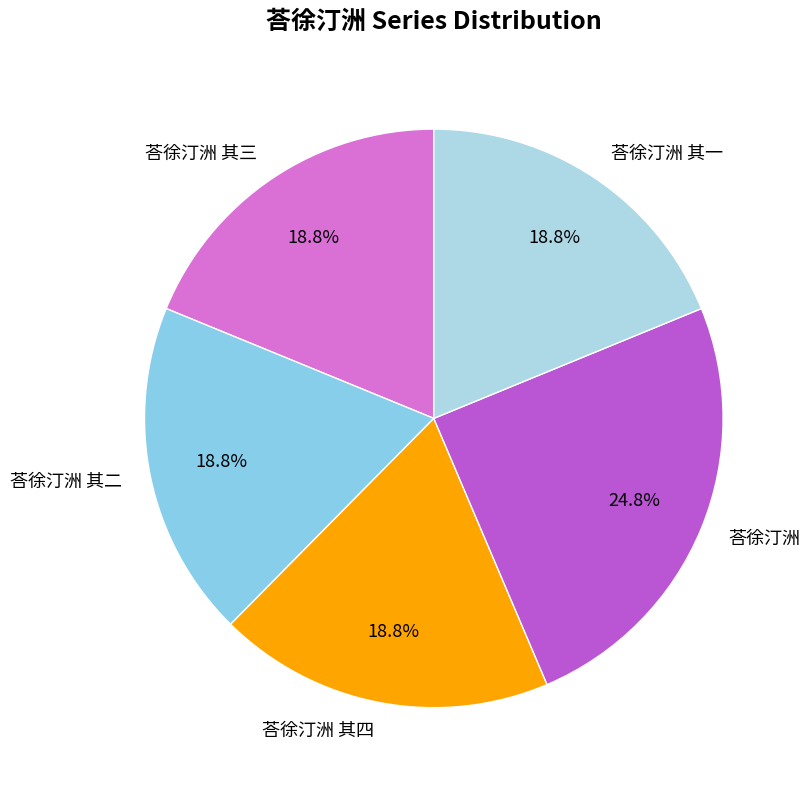

What is the ratio of the value at 荅徐汀洲 其一 to the value at 荅徐汀洲 其四?

1.0